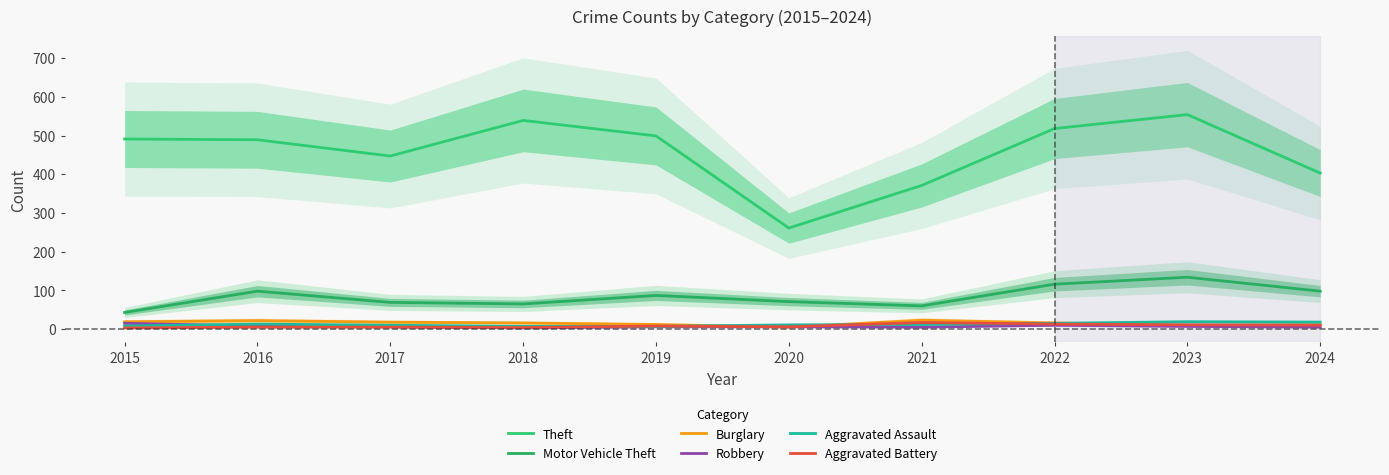

True or false: Theft and Robbery cross at least once.

False